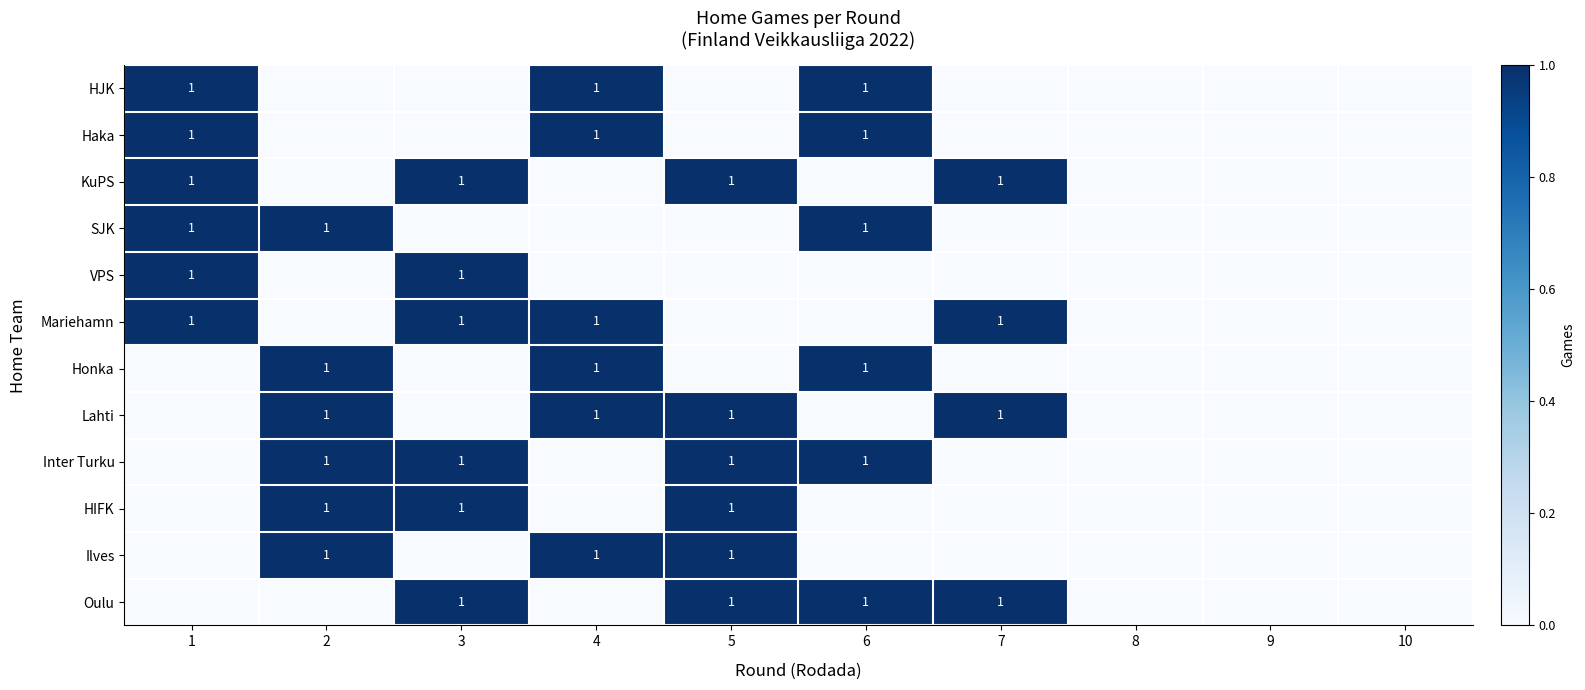

What is the difference between the maximum and second lowest values in the Mariehamn series?

1